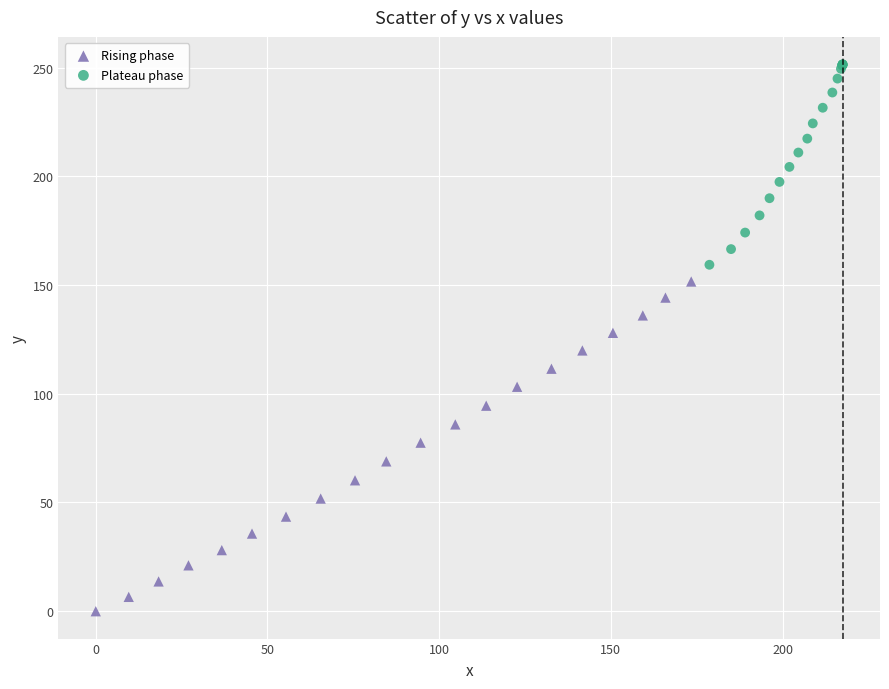

What are all the series names shown in the legend?

Rising phase, Plateau phase